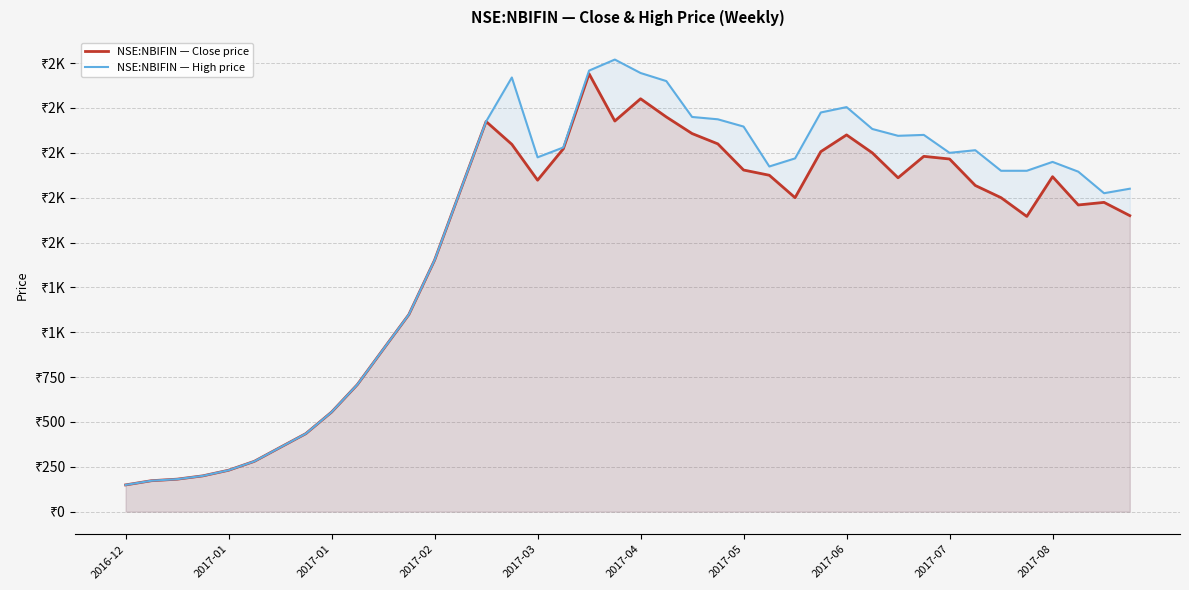

What is the difference between the second highest and minimum values in the NSE:NBIFIN — Close price series?

2152.6